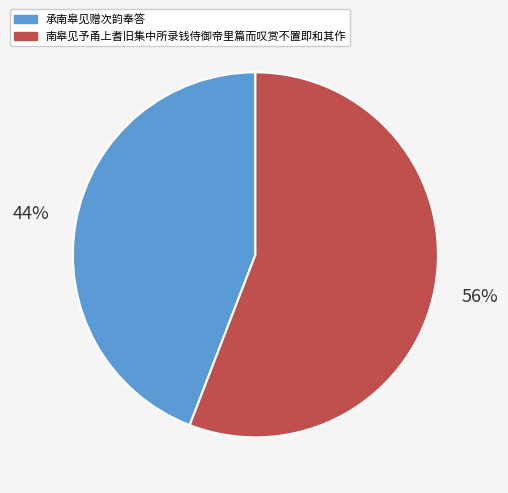

How many segments does this pie chart have?

2